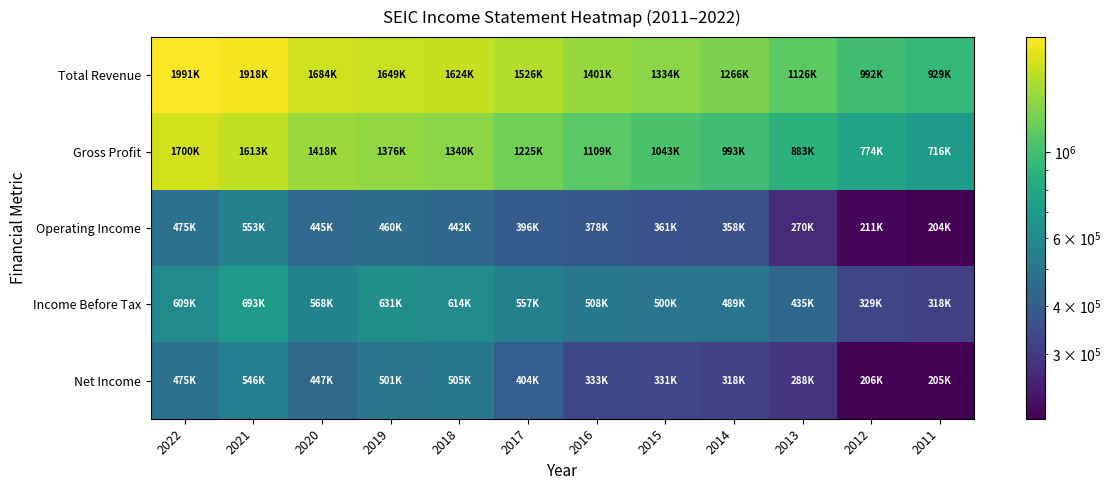

Between 2020 and 2019, which series saw the biggest shift?

Income Before Tax